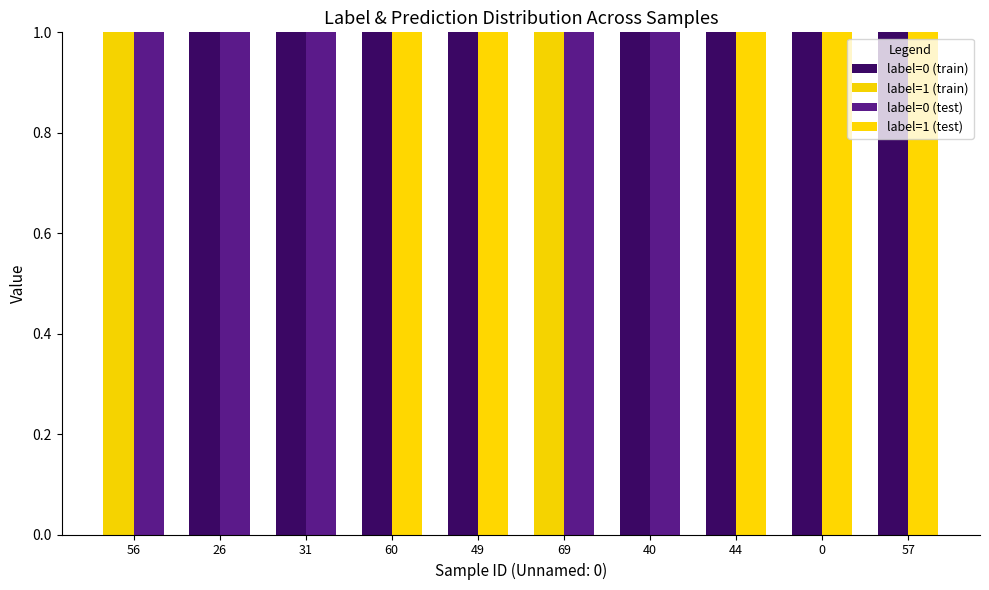

Reading right to left, extract all data points from this chart.

label=0 (train): 1	1	1	1	0	1	1	1	1	0
label=1 (train): 0	0	0	0	1	0	0	0	0	1
label=0 (test): 0	0	0	1	1	0	0	1	1	1
label=1 (test): 1	1	1	0	0	1	1	0	0	0